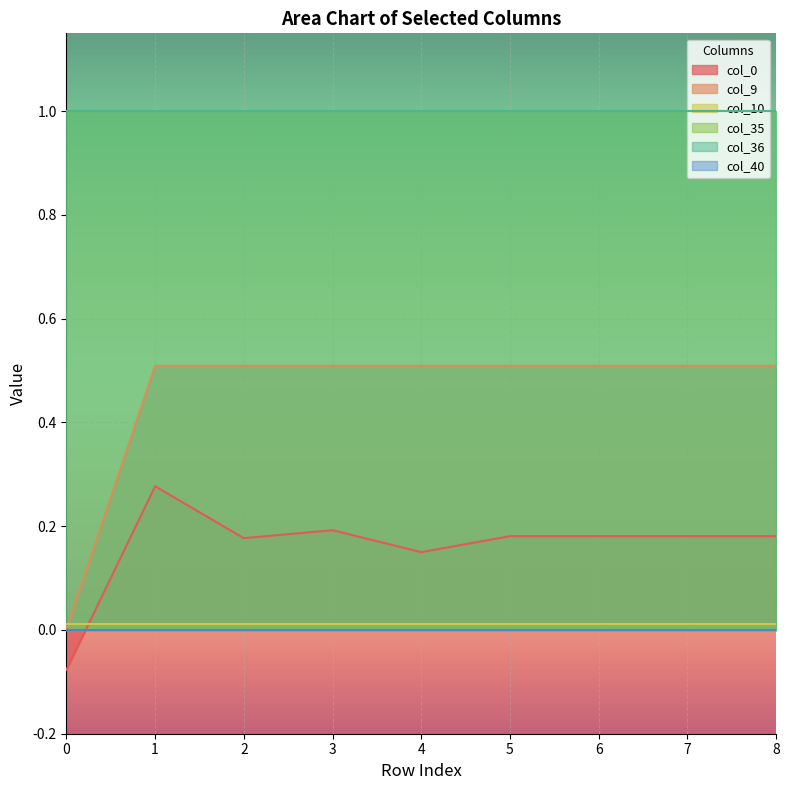

Which series changed the most between 0 and 2?

col_9